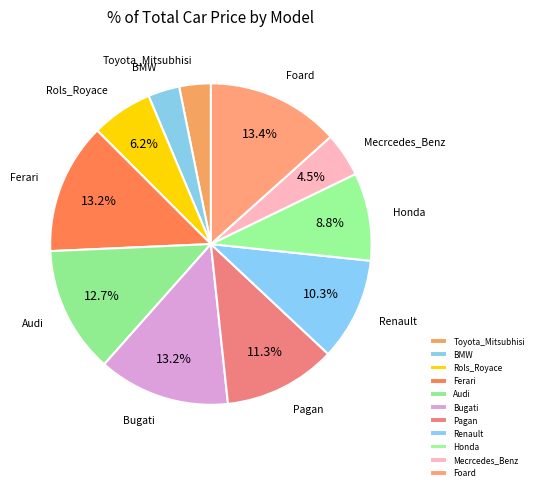

To the nearest percent, what is the combined percentage of Mecrcedes_Benz and Pagan?

16%